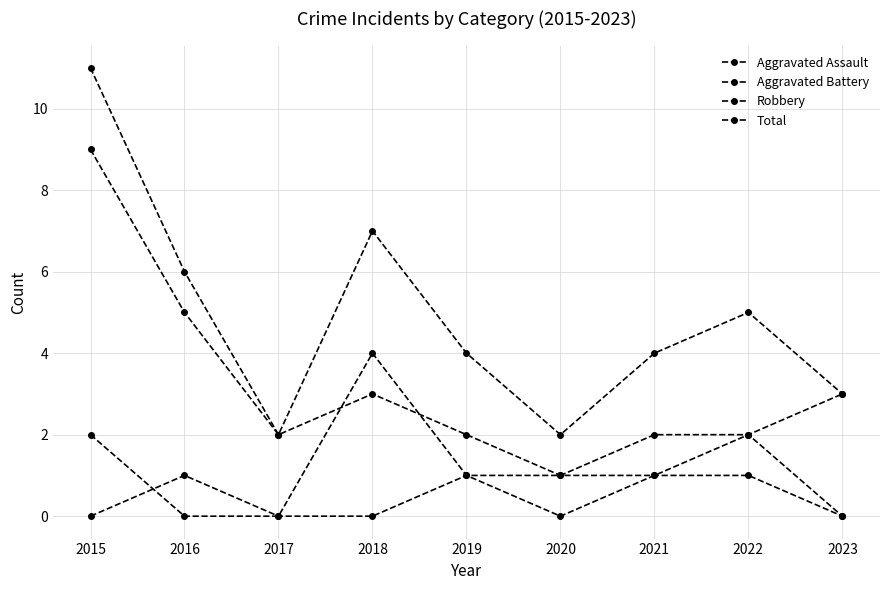

What is the difference between the maximum and second lowest values in the Aggravated Battery series?

4